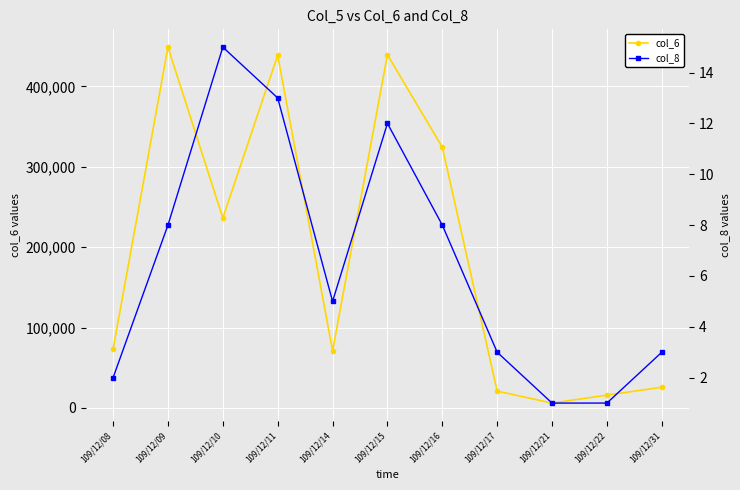

Reading left to right, list all the values displayed in this chart.

col_6: 73320	448720	236290	438640	71110	439240	324210	20960	6100	15990	25820
col_8: 2	8	15	13	5	12	8	3	1	1	3